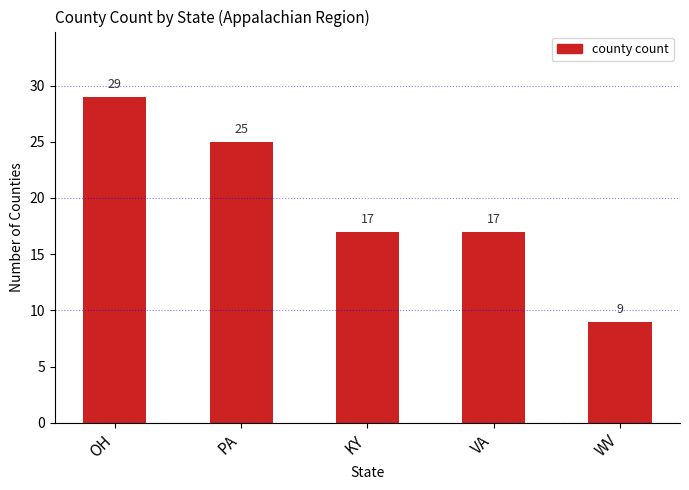

At which label does the data first exceed 17?

OH